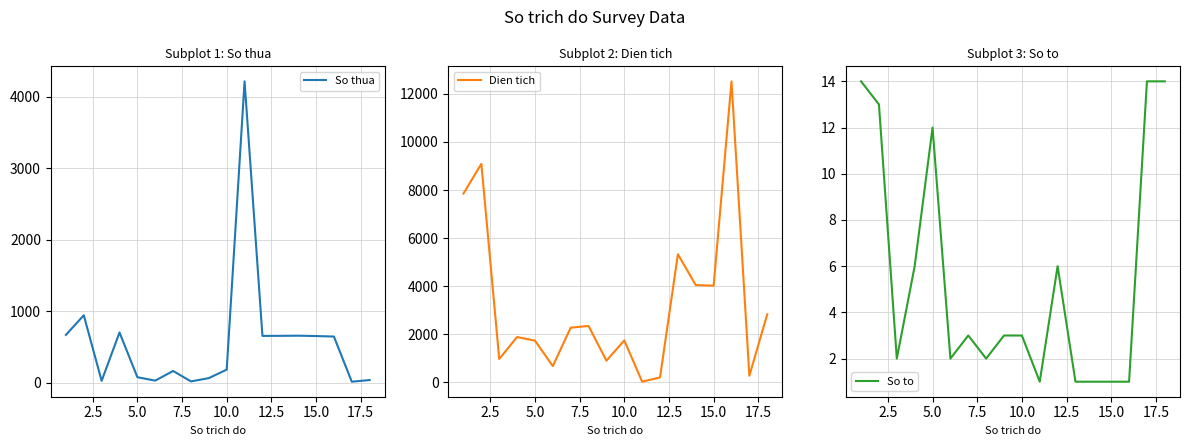

How many values in the Dien tich series exceed 2276?

8